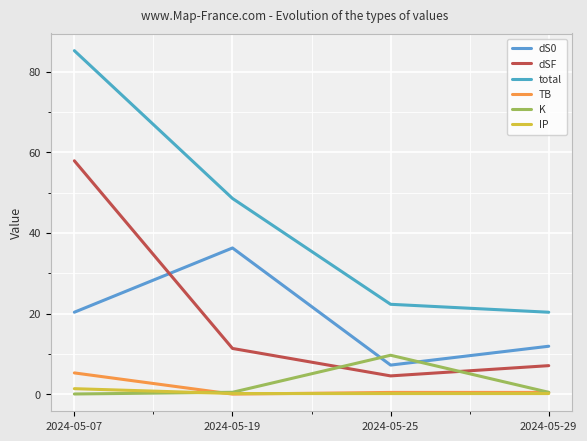

Is it true that dSF equals 76.0 at 2024-05-07?

False